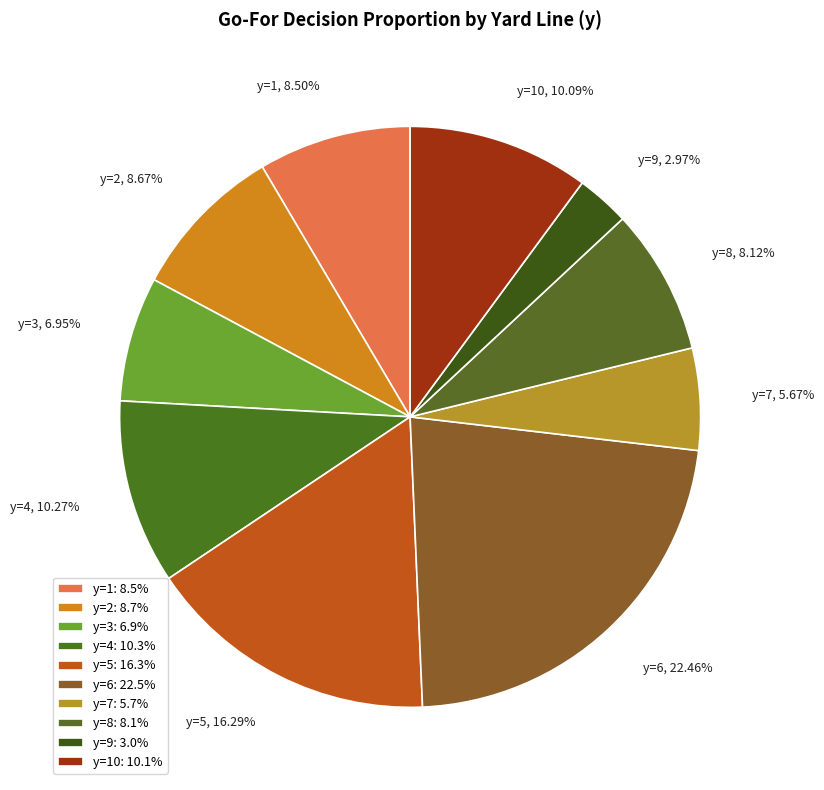

To the nearest percent, what is the difference between the y=3 and y=4 slice percentages?

3%